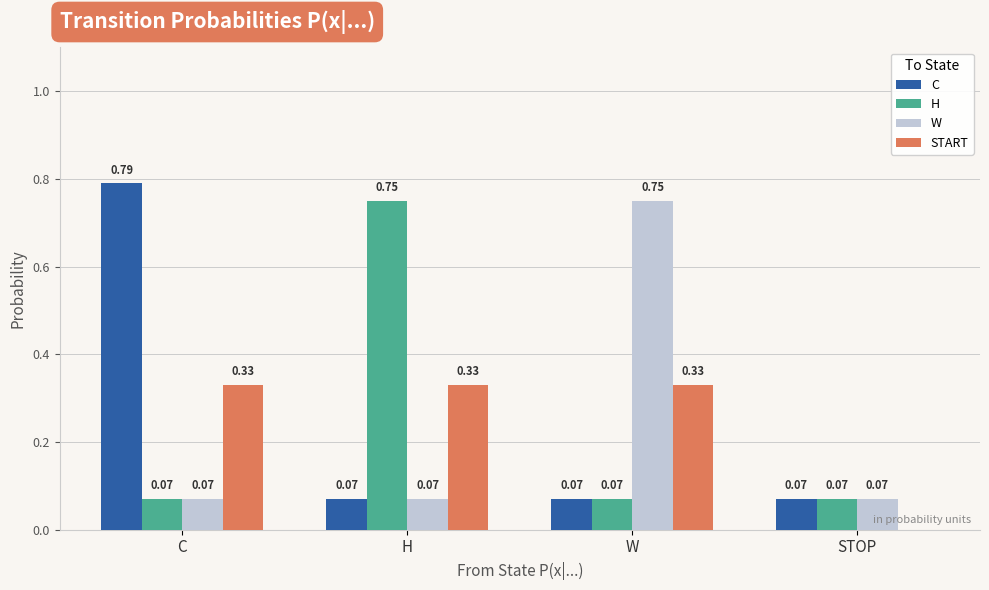

What is the sum of all H values?

1.0